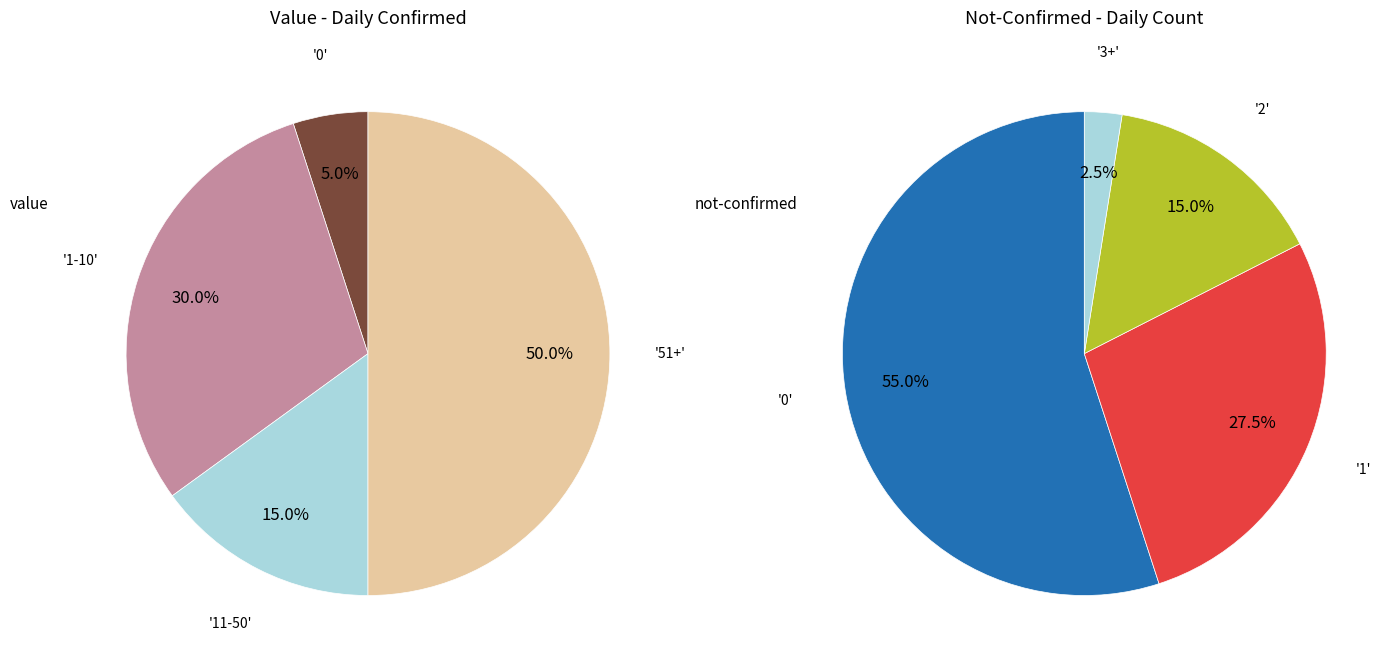

Does 23 represent more than half of the total?

No